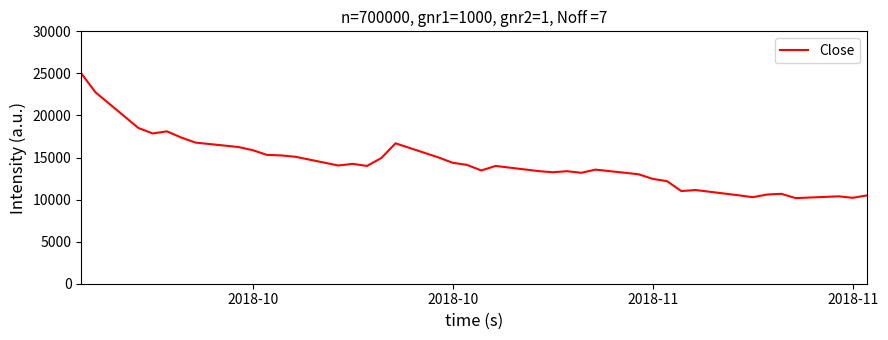

What is the smallest value displayed?

10175.0